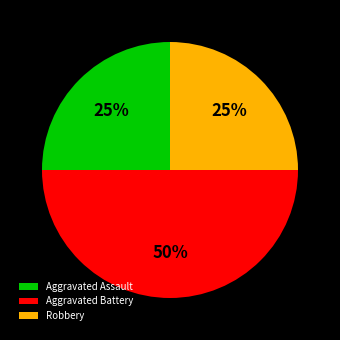

Which category has the biggest portion of the pie?

Aggravated Battery